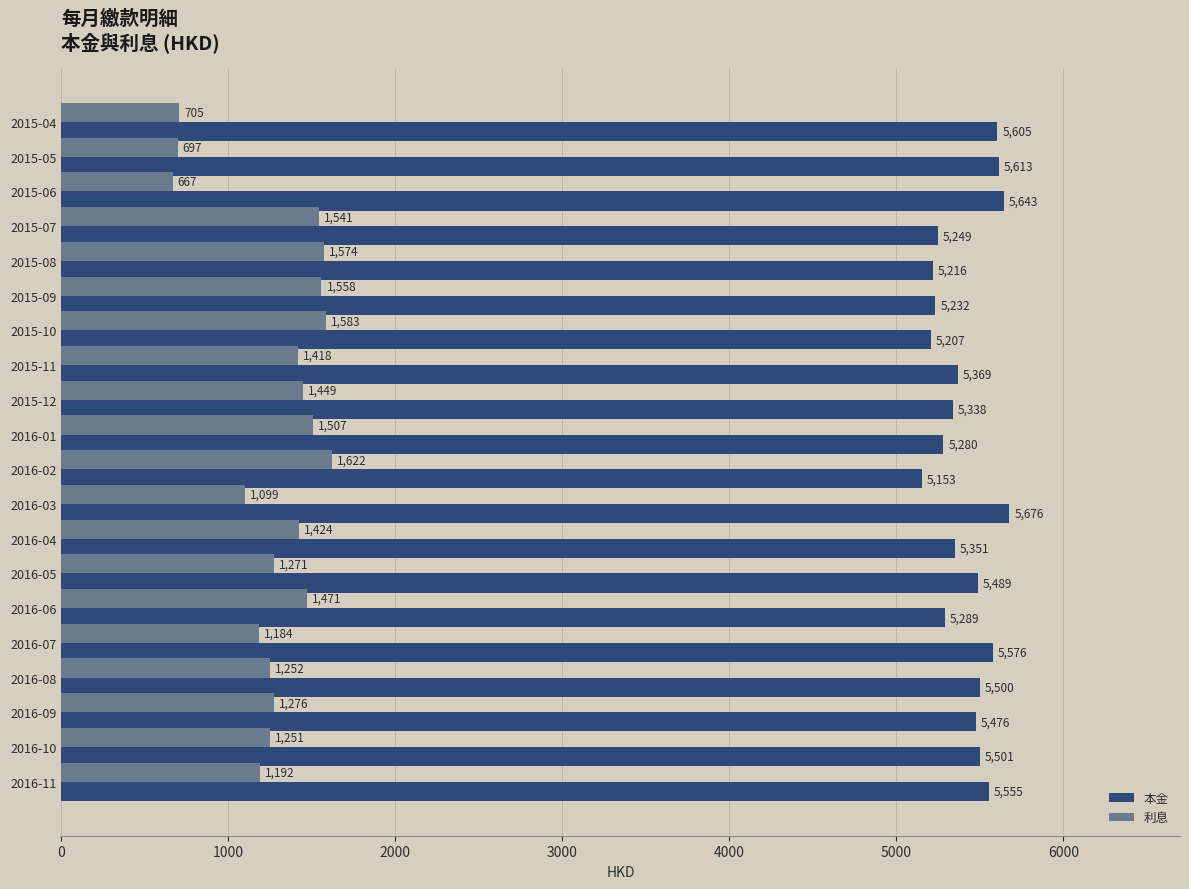

Which category has the lowest value across all series?

2015-06